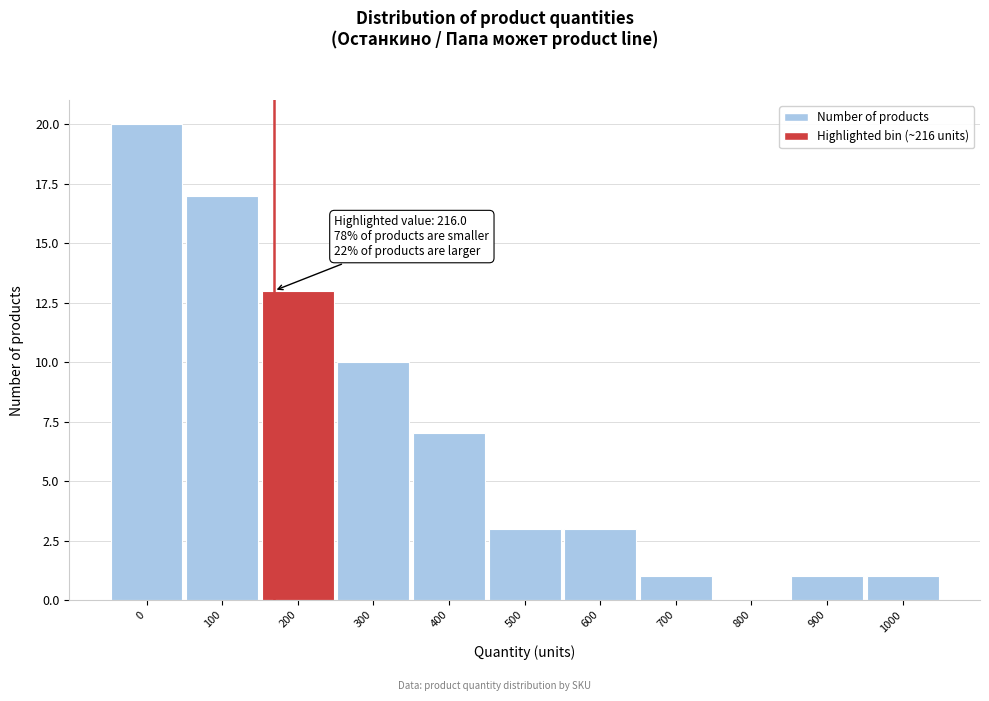

Reading left to right, what are all the values shown in this chart?

0=20	100=17	200=13	300=10	400=7	500=3	600=3	700=1	800=0	900=1	1000=1